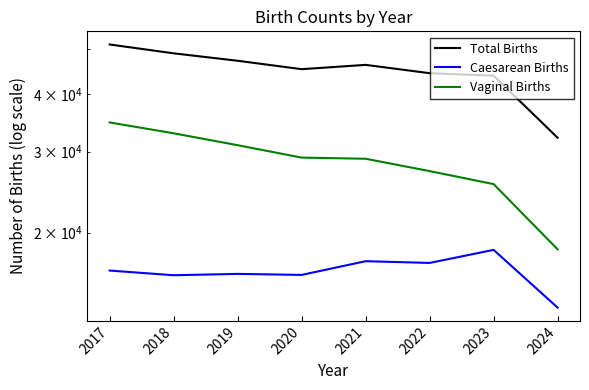

True or false: Vaginal Births and Total Births intersect in this chart.

False